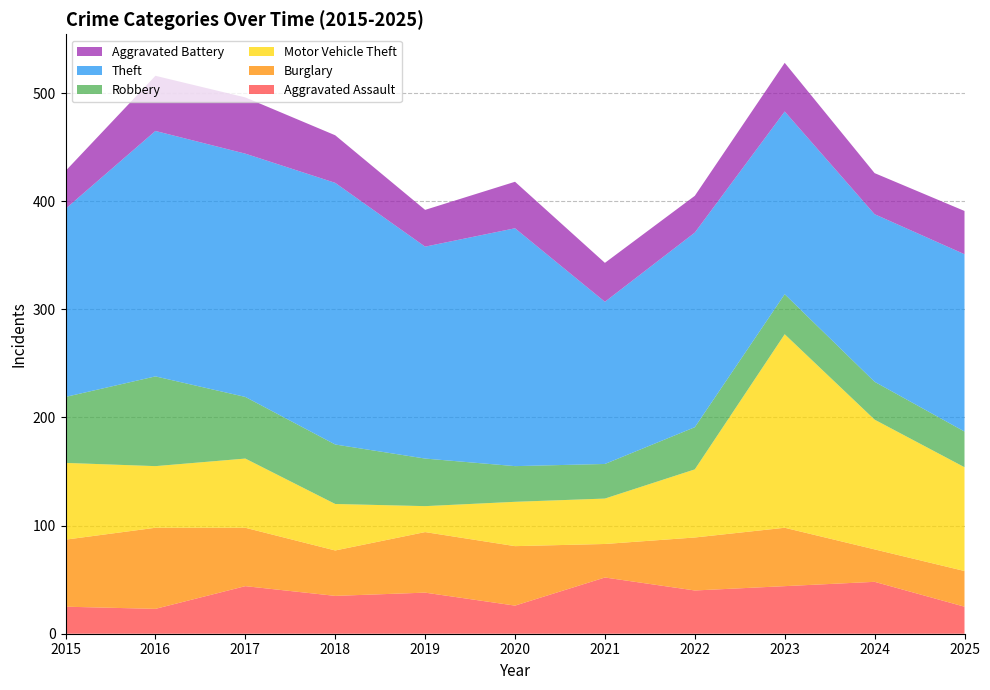

Reading right to left, transcribe all the data shown in this chart.

Aggravated Assault: 25	48	44	40	52	26	38	35	44	23	25
Burglary: 33	30	54	49	31	55	56	42	54	75	62
Motor Vehicle Theft: 96	120	179	63	42	41	24	43	64	57	71
Robbery: 33	35	37	39	32	33	44	55	57	83	61
Theft: 164	155	169	180	150	220	196	242	225	227	174
Aggravated Battery: 40	38	45	34	36	43	34	44	52	51	35